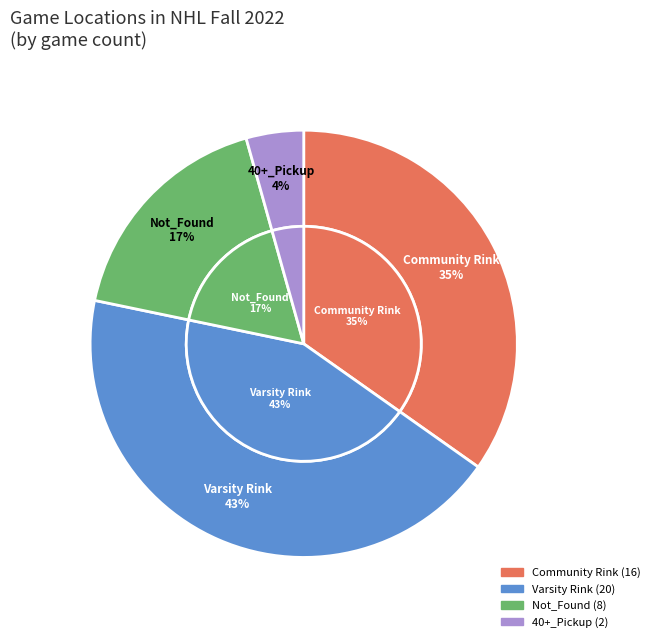

Count the number of slices in the pie.

4